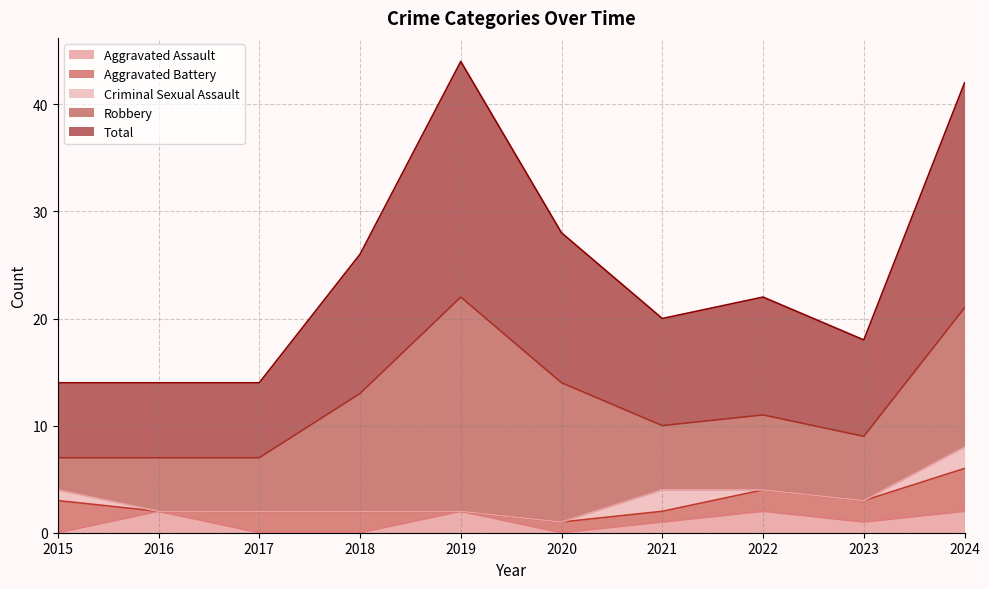

Which series has the largest total across all categories?

Total